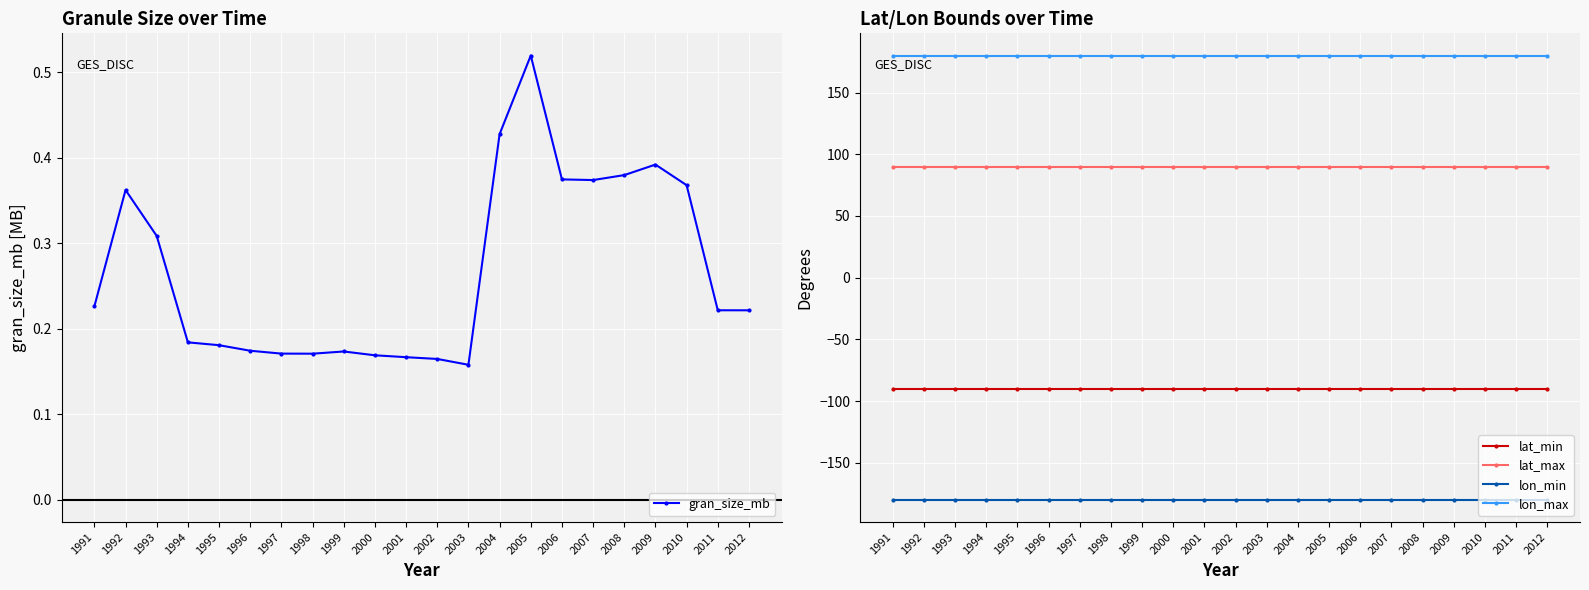

True or false: lon_min has more than 2 points higher than both neighbors.

False